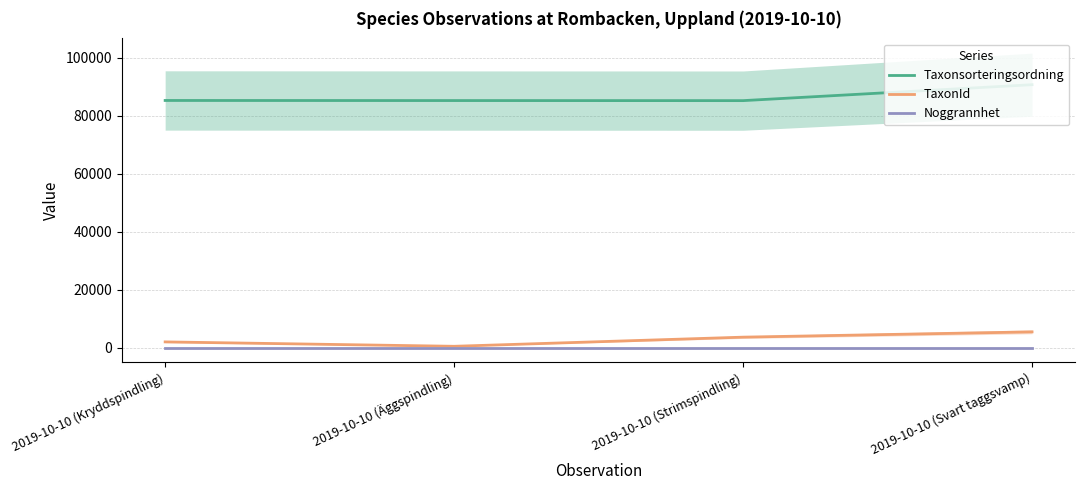

What is the sum of the Noggrannhet values at 2019-10-10 (Strimspindling) and 2019-10-10 (Svart taggsvamp)?

10